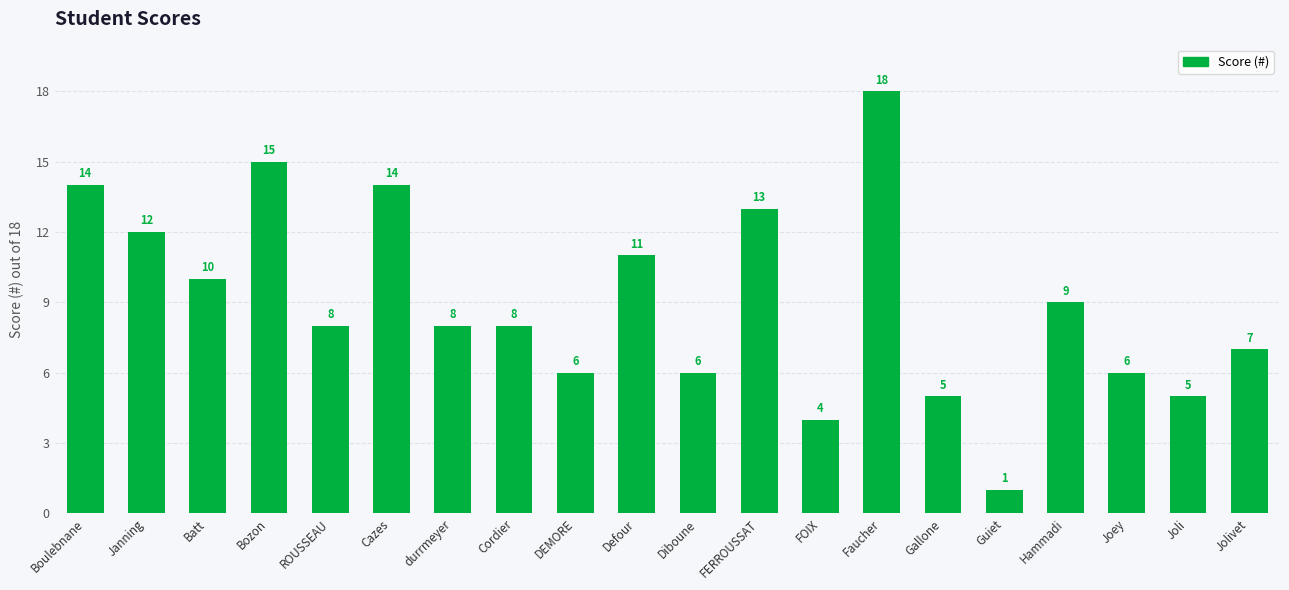

Reading left to right, extract all data points from this chart.

Boulebnane=14	Janning=12	Batt=10	Bozon=15	ROUSSEAU=8	Cazes=14	durrmeyer=8	Cordier=8	DEMORE=6	Defour=11	Diboune=6	FERROUSSAT=13	FOIX=4	Faucher=18	Gallone=5	Guiet=1	Hammadi=9	Joey=6	Joli=5	Jolivet=7